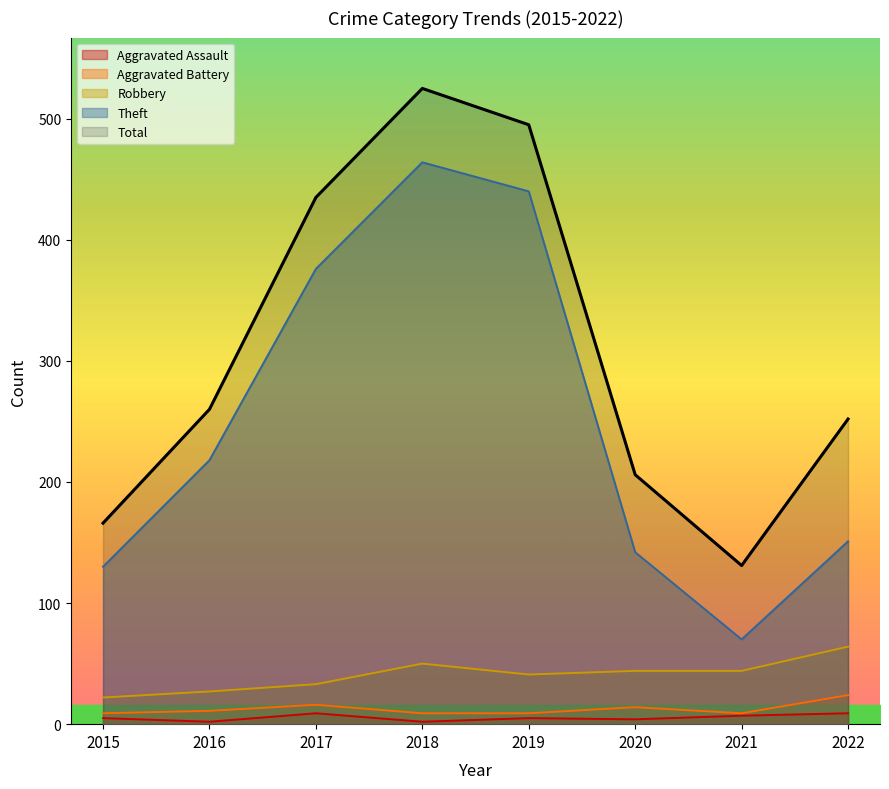

True or false: Total and Theft intersect in this chart.

False